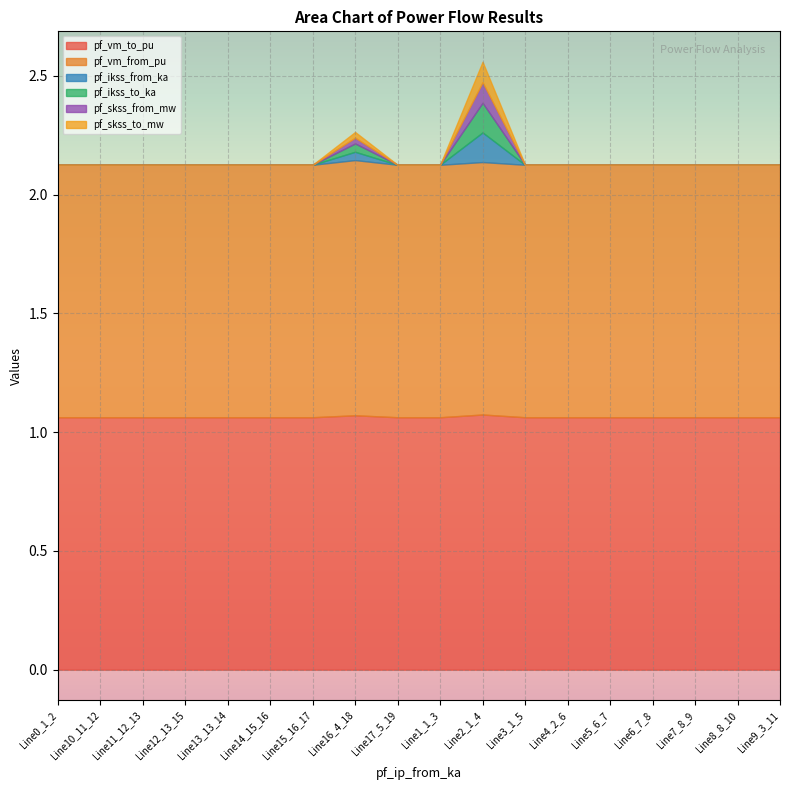

The pf_vm_from_pu series shows 1.5 at Line7_8_9. True or false?

False